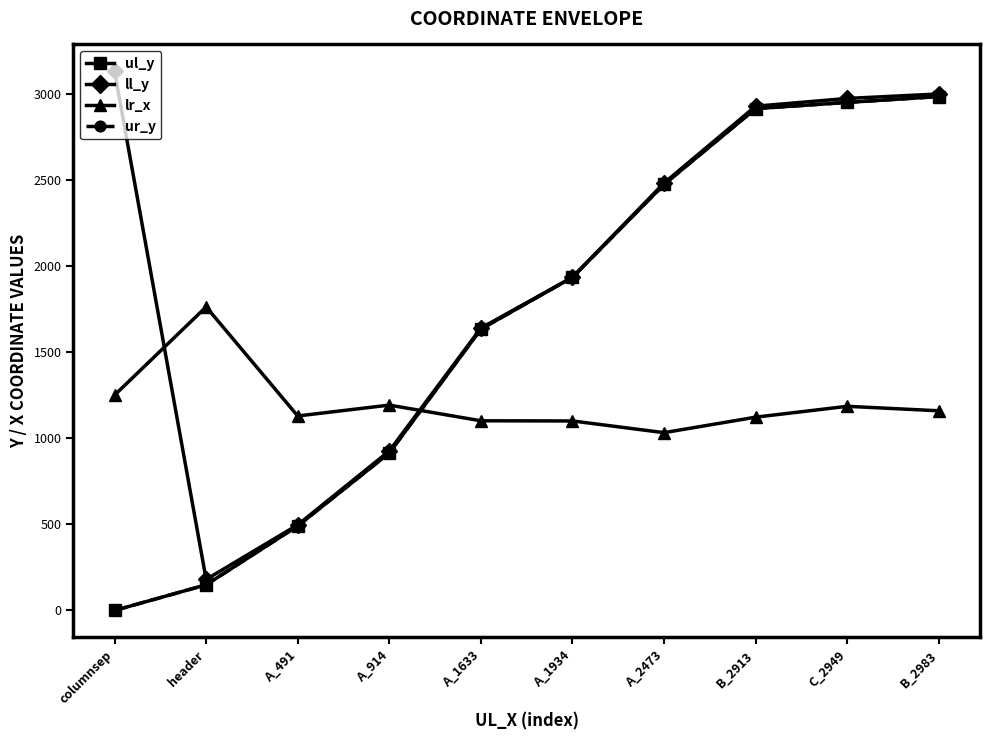

Is it true that lr_x equals 744 at C_2949?

False